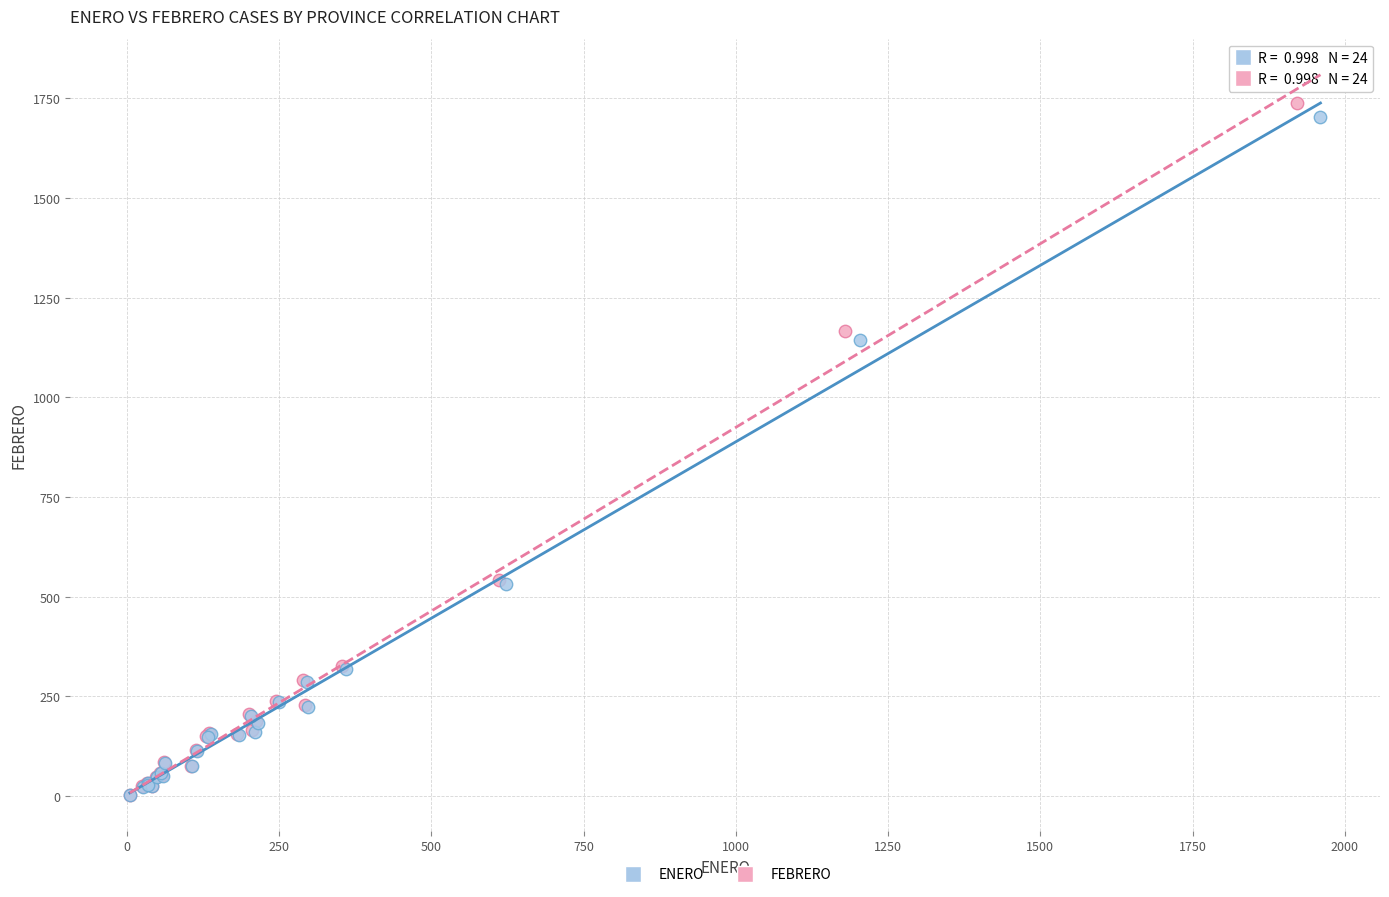

Which series has the largest Y range (max minus min)?

FEBRERO